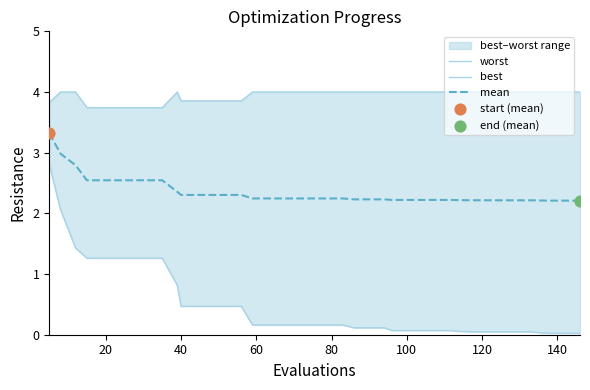

Which series has the widest spread of Y values?

best